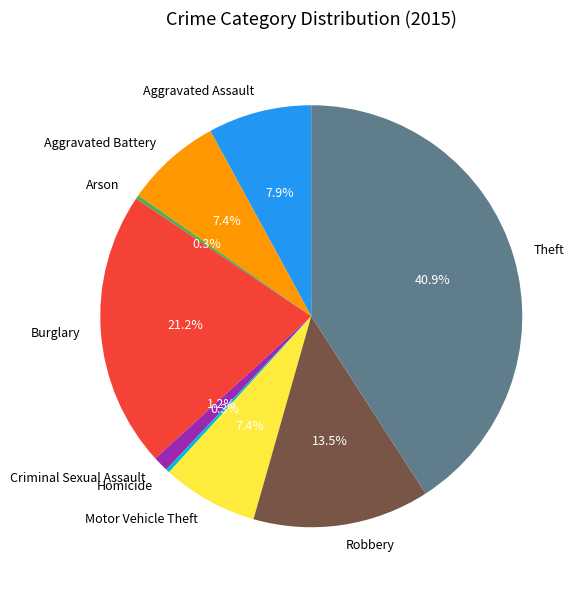

To the nearest percent, what is the average slice percentage?

11%